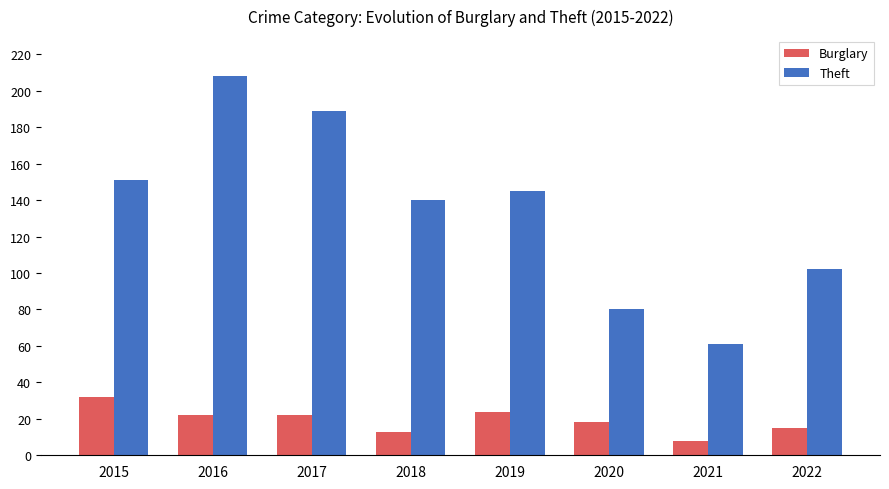

What is the difference between the Burglary values at 2021 and 2018?

5